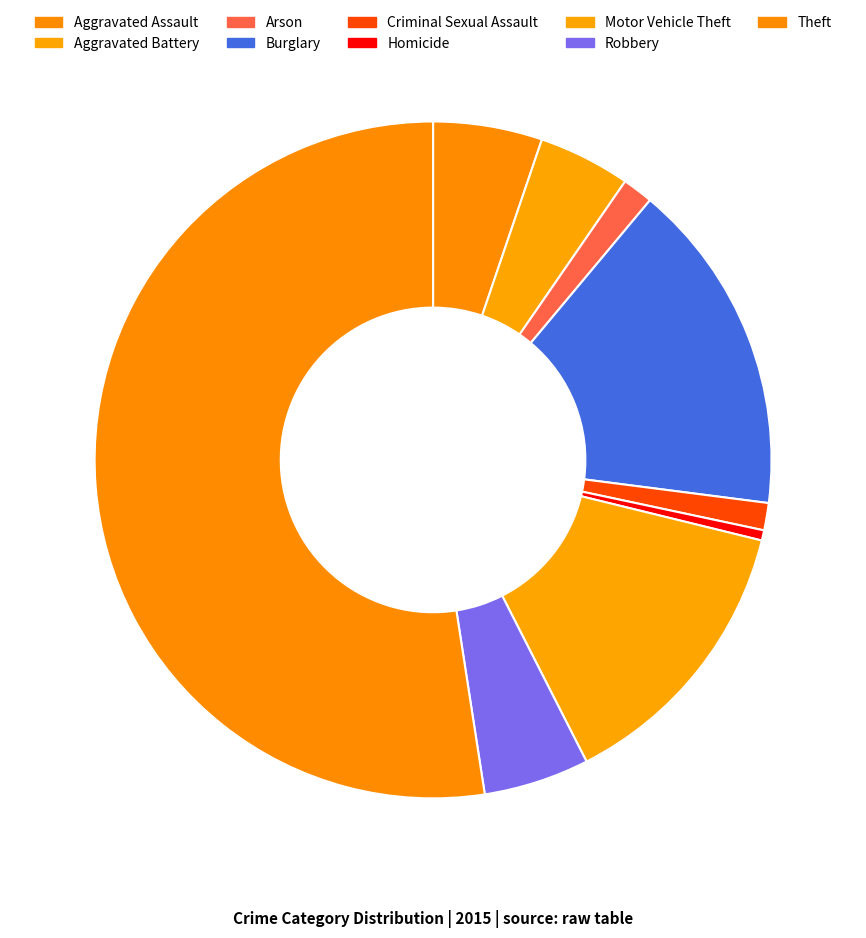

What is the total percentage of Aggravated Assault and Arson?

6.7%